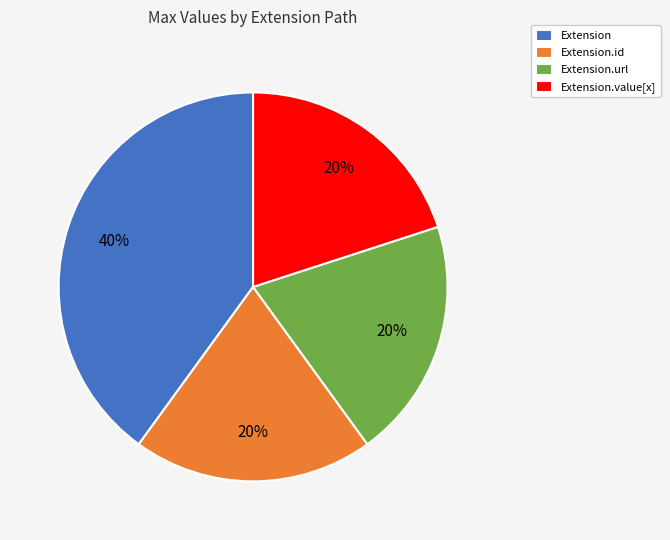

Is it true that Extension.url is 12% of the pie?

False